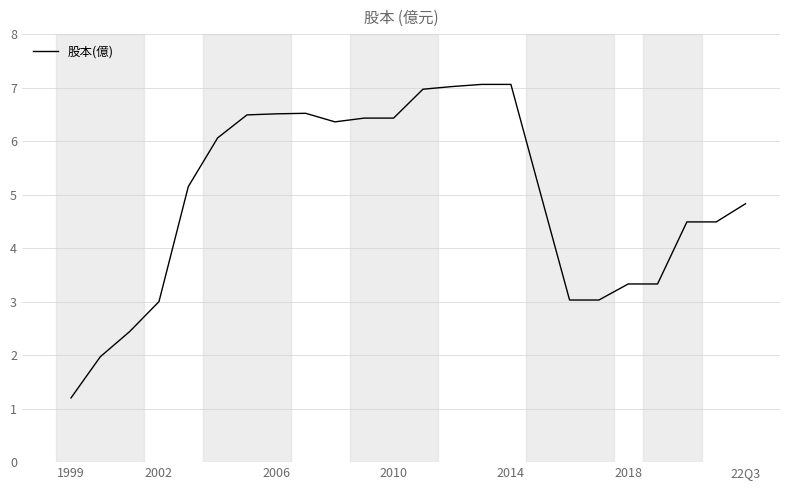

What is the greatest value displayed?

7.1